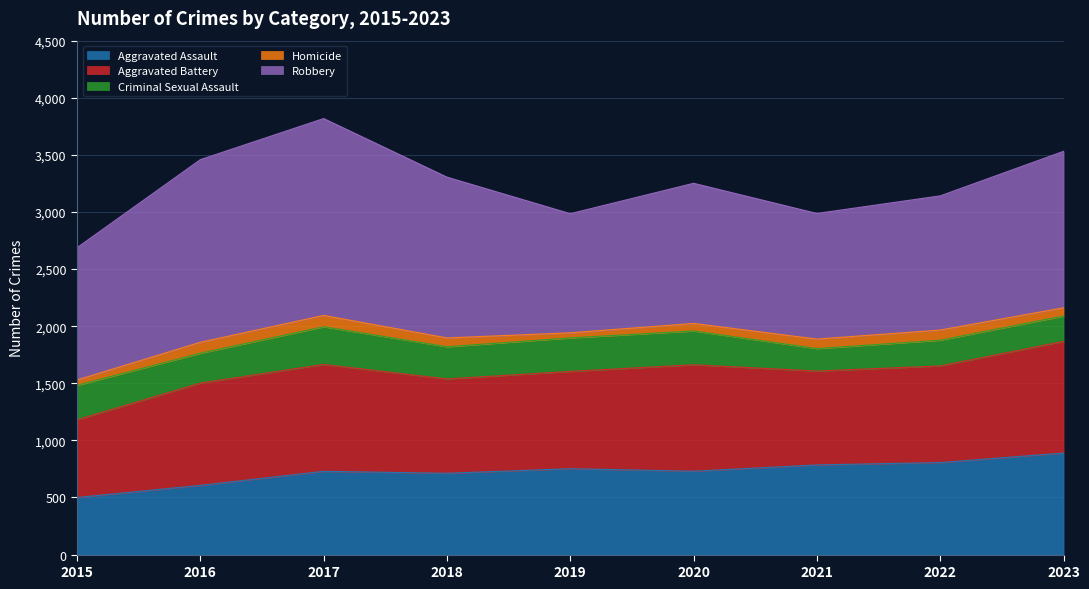

Which series has the largest total across all categories?

Robbery